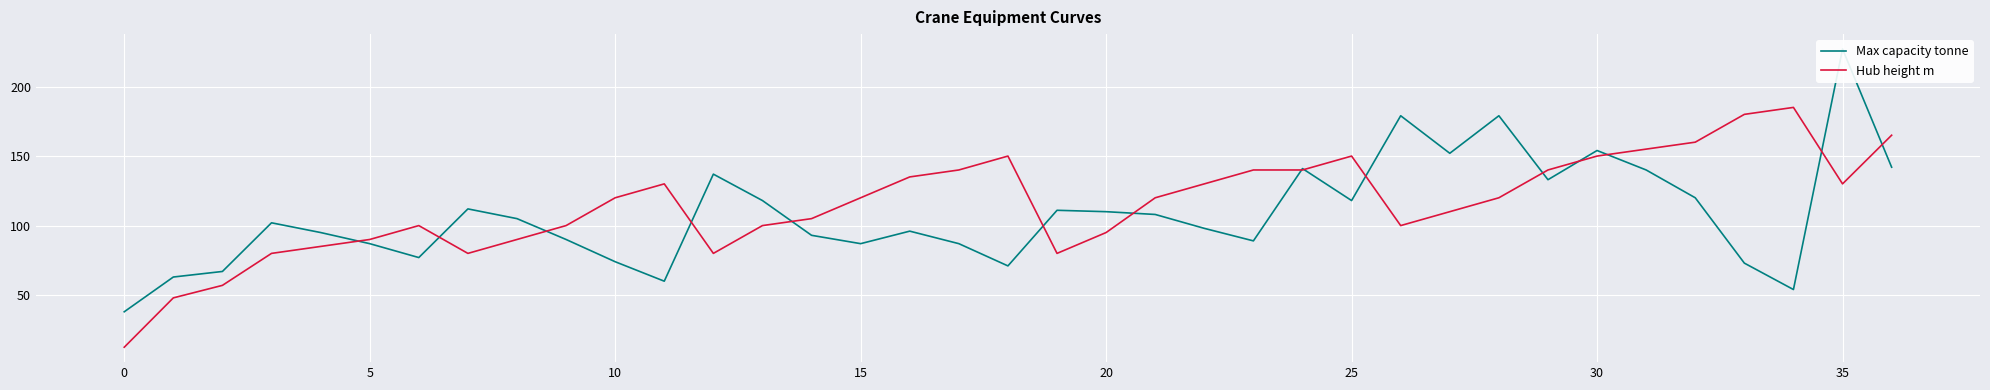

Which has a higher value, 12 or 22?

12